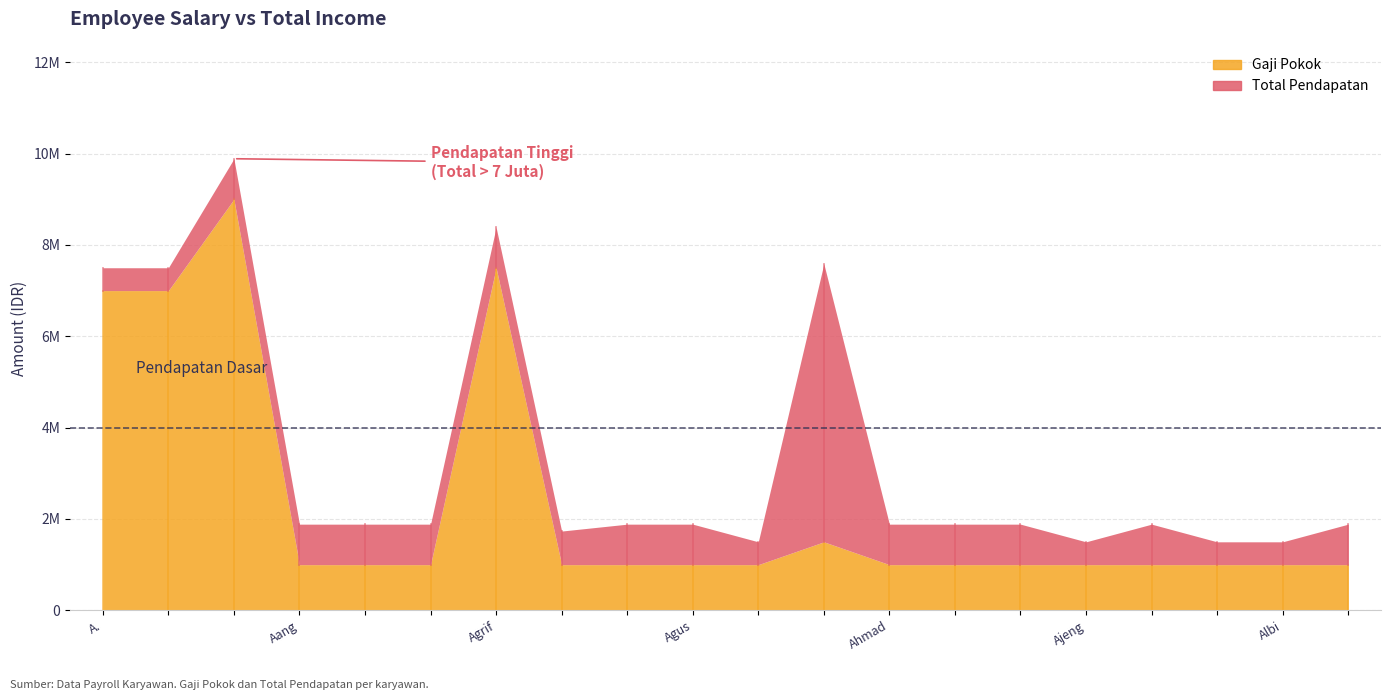

At which category is the sum across all series the highest?

Aa Andriansyah